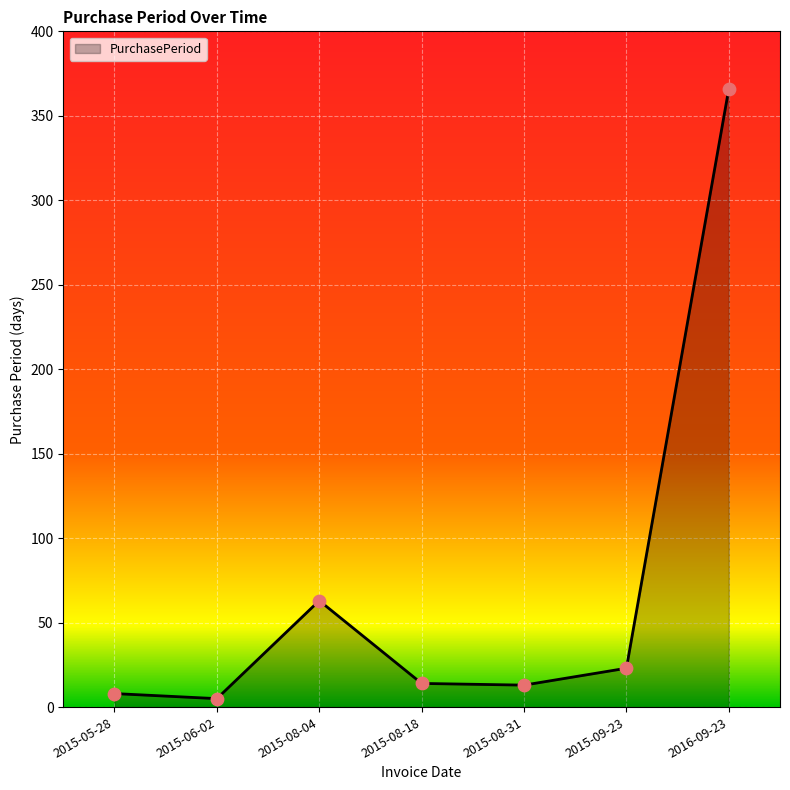

What is the change in value from 2015-08-31 to 2015-09-23?

+10